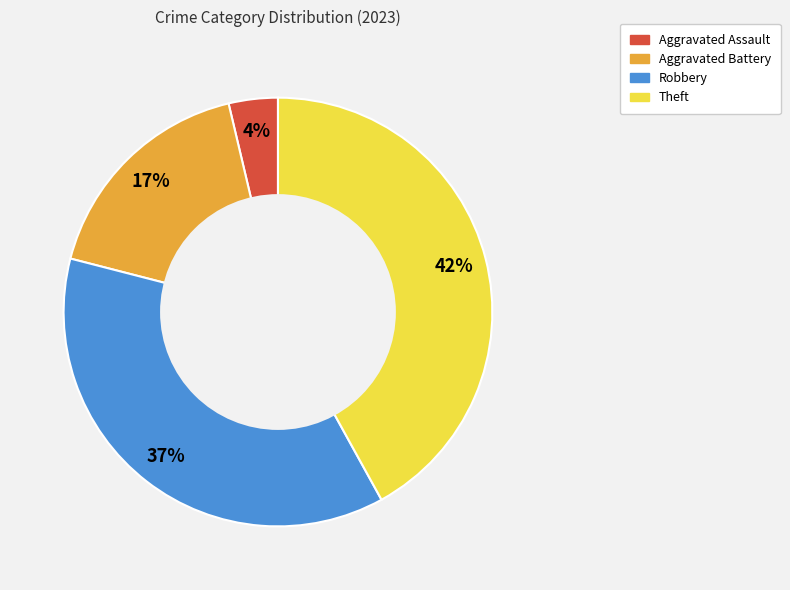

True or false: Theft accounts for 42% of the total.

True